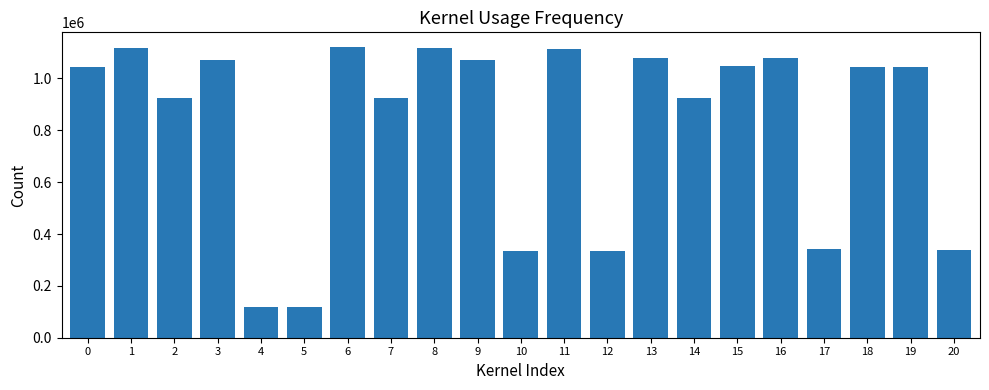

What is the sum of the values at 11 and 2?

2037719